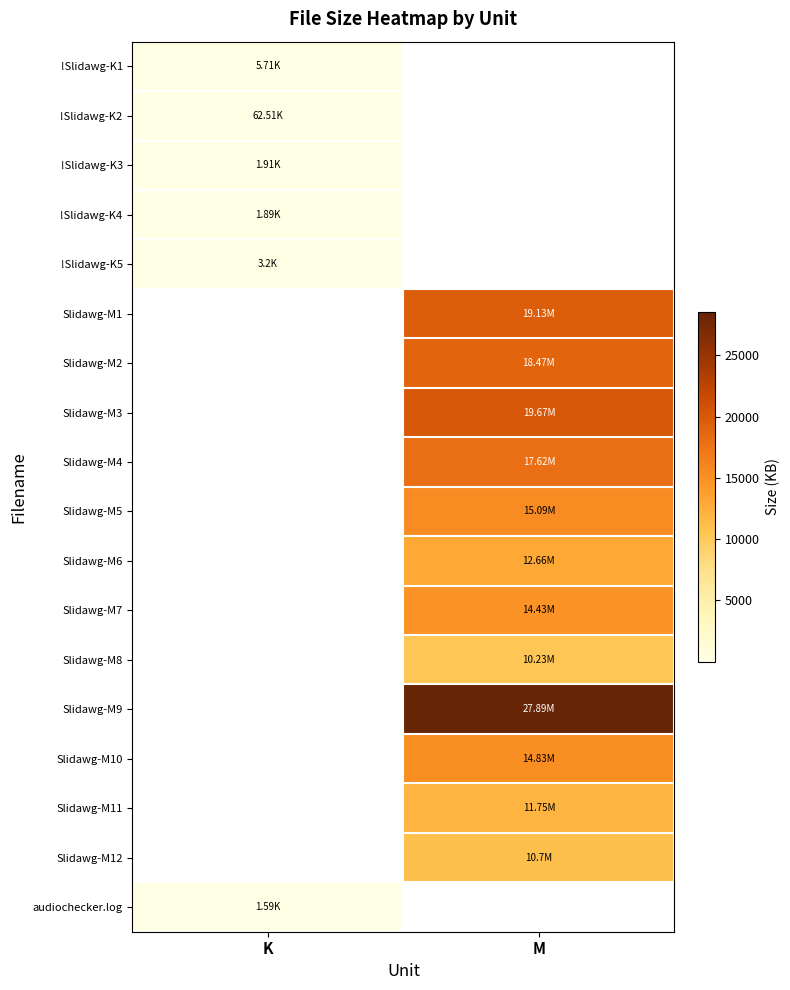

At which category does the chart reach its minimum across all series?

K